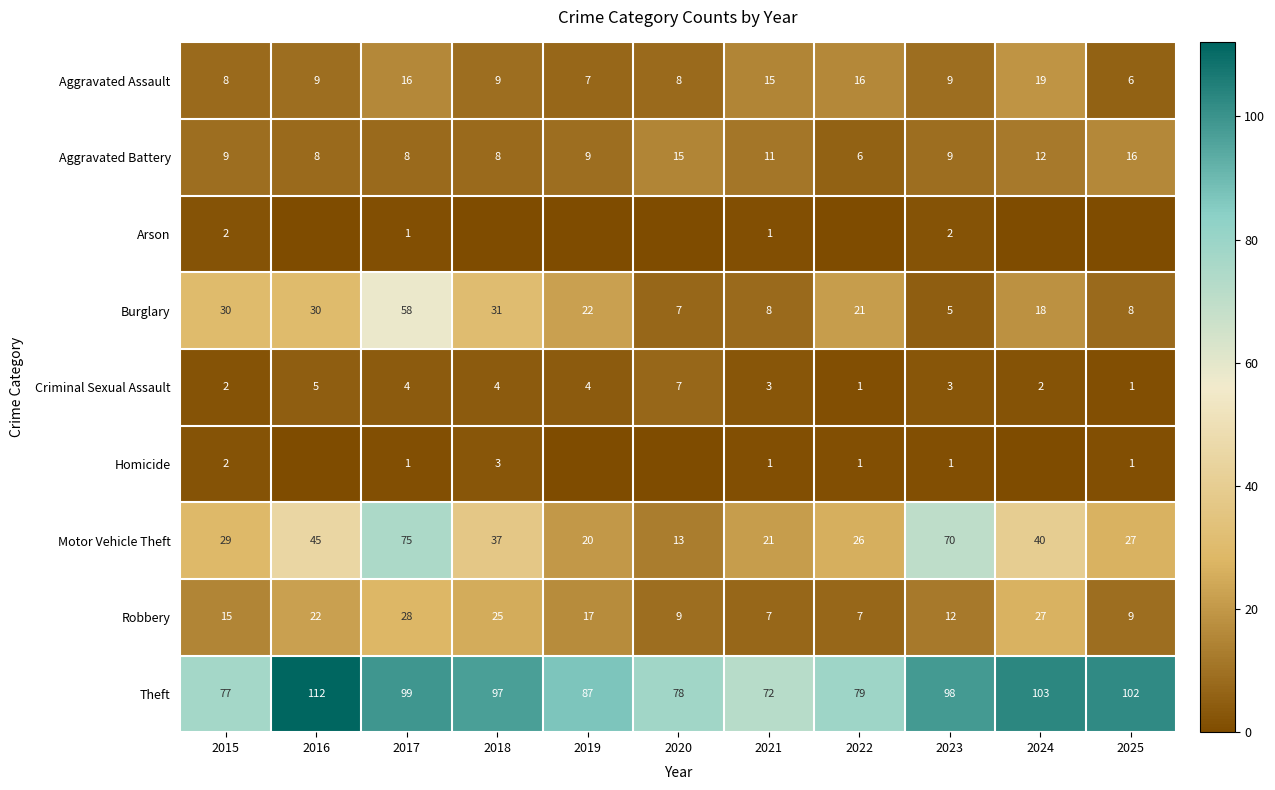

At which label does Burglary first exceed 21?

2015